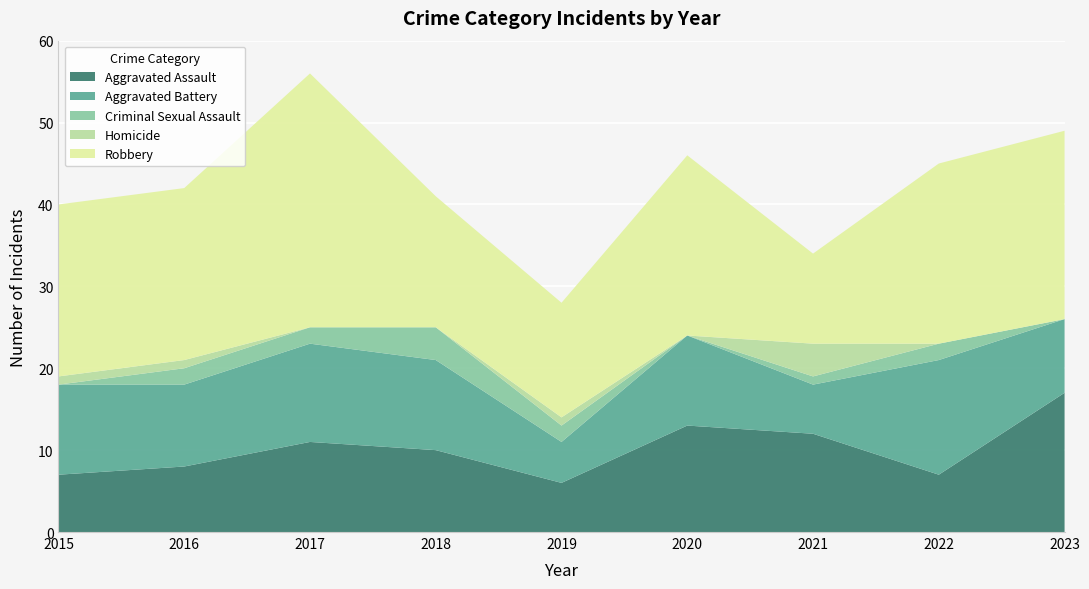

Reading left to right, what are all the values shown in this chart?

Aggravated Assault: 7	8	11	10	6	13	12	7	17
Aggravated Battery: 11	10	12	11	5	11	6	14	9
Criminal Sexual Assault: 0	2	2	4	2	0	1	2	0
Homicide: 1	1	0	0	1	0	4	0	0
Robbery: 21	21	31	16	14	22	11	22	23